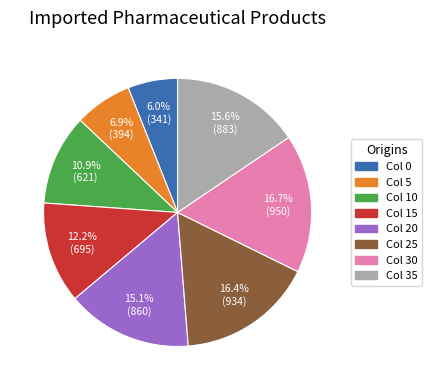

Is there any slice that represents more than half of the pie?

No